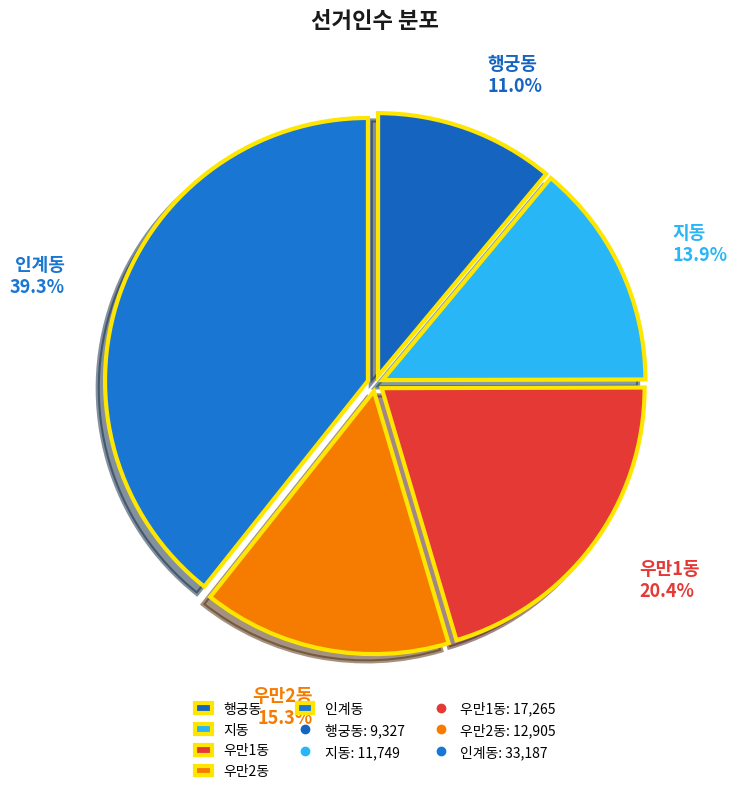

How many slices are in this pie chart?

5